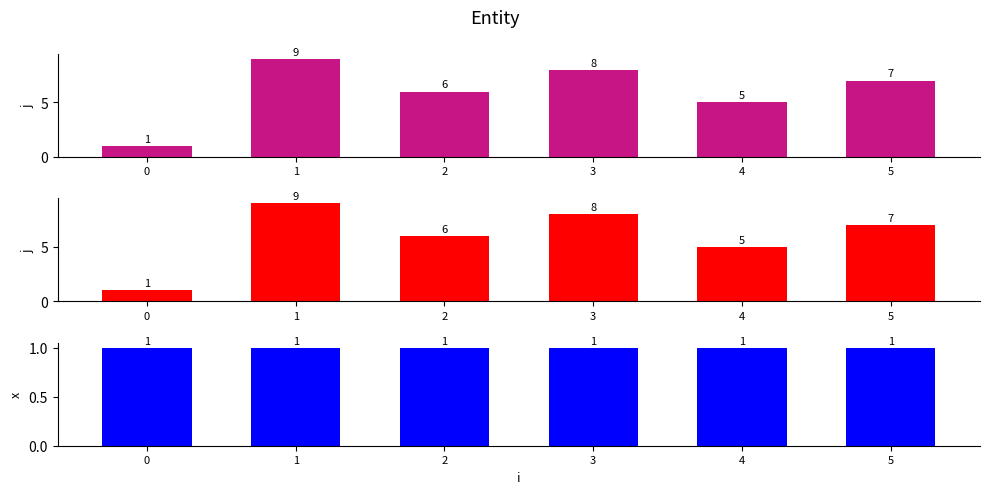

Which series has the largest total across all categories?

j